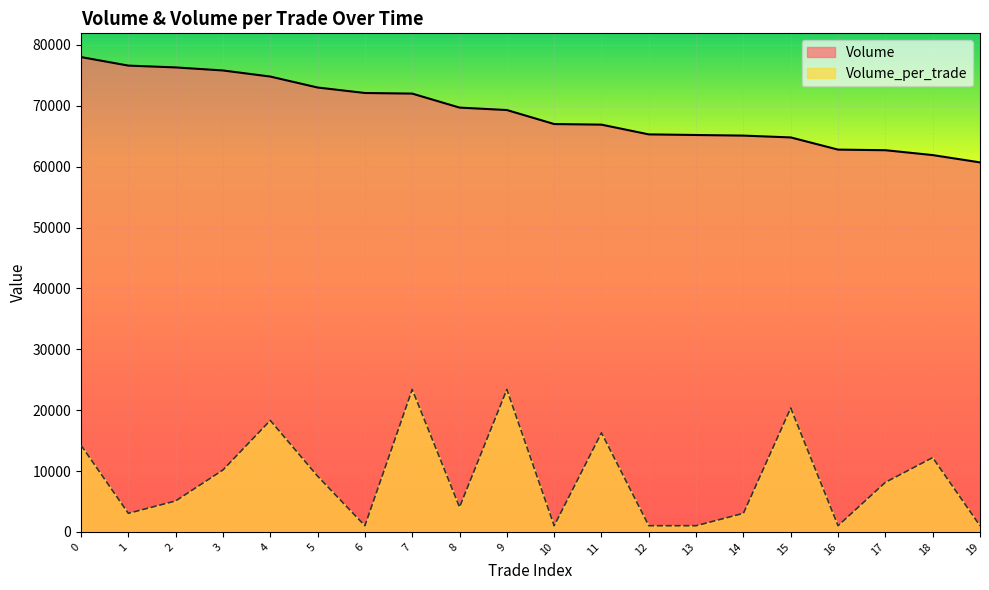

What is the value of the Volume point at the 17th from the left?

62800.0